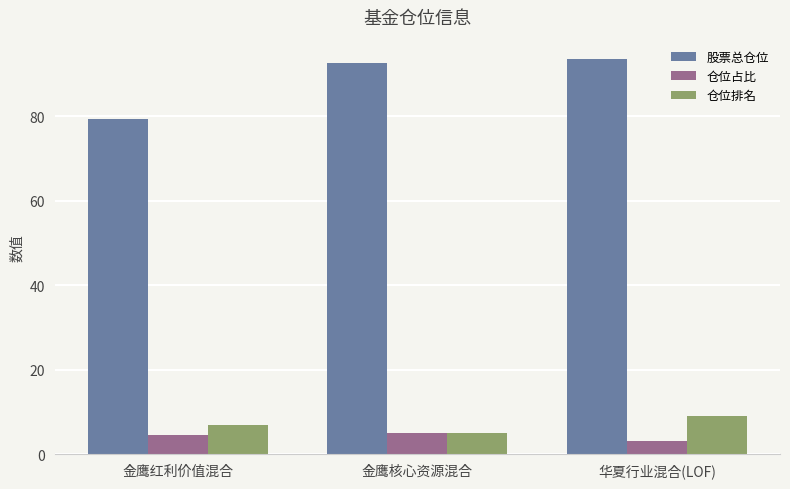

Is the value of 股票总仓位 at 金鹰红利价值混合 greater than the value of 仓位排名 at 华夏行业混合(LOF)?

Yes